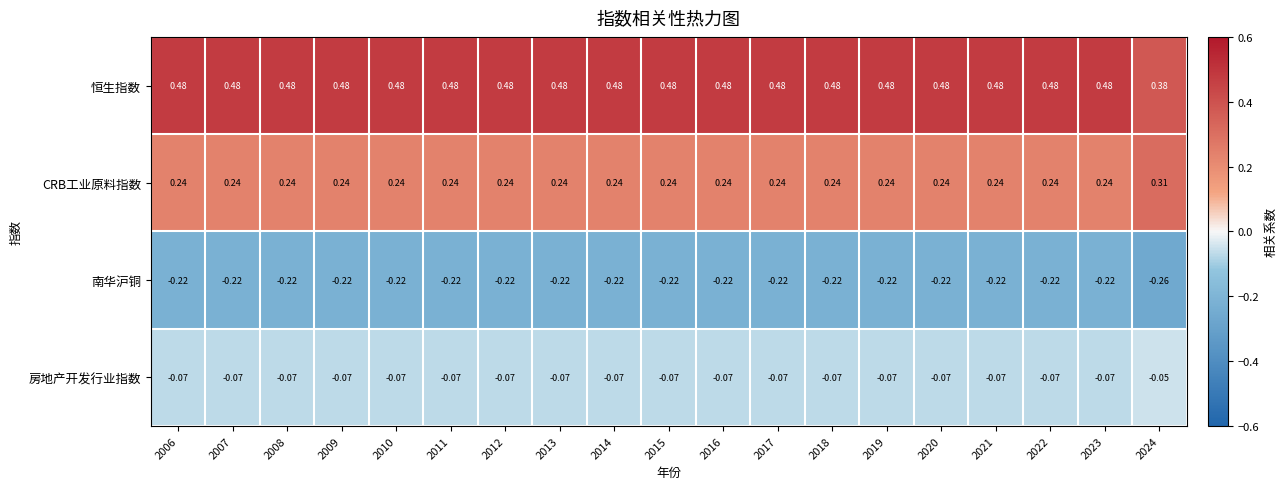

Count the number of categories in the chart.

19